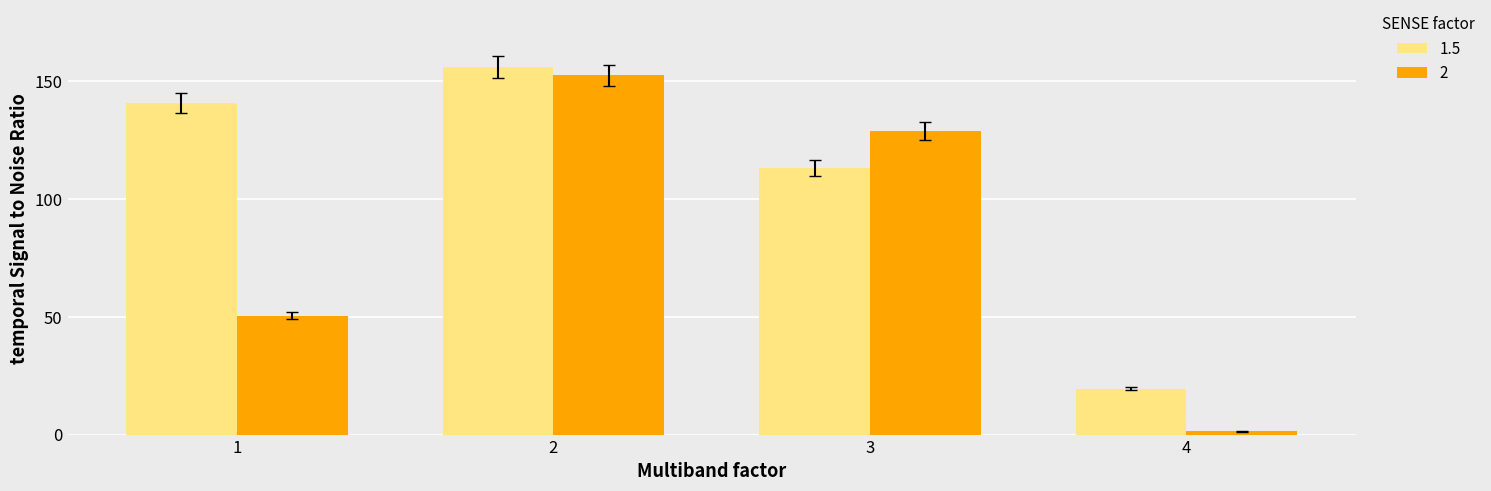

Which series changed the most between 2 and 4?

2